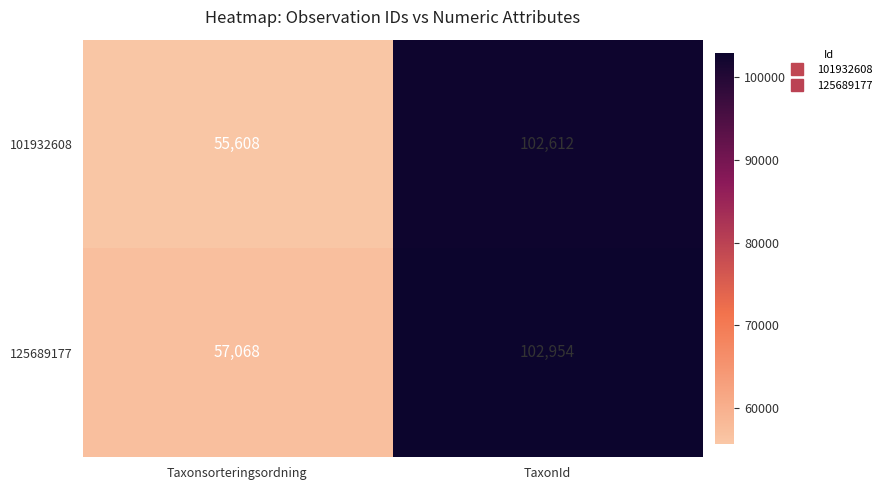

What is the difference between the 125689177 values at Taxonsorteringsordning and TaxonId?

45886